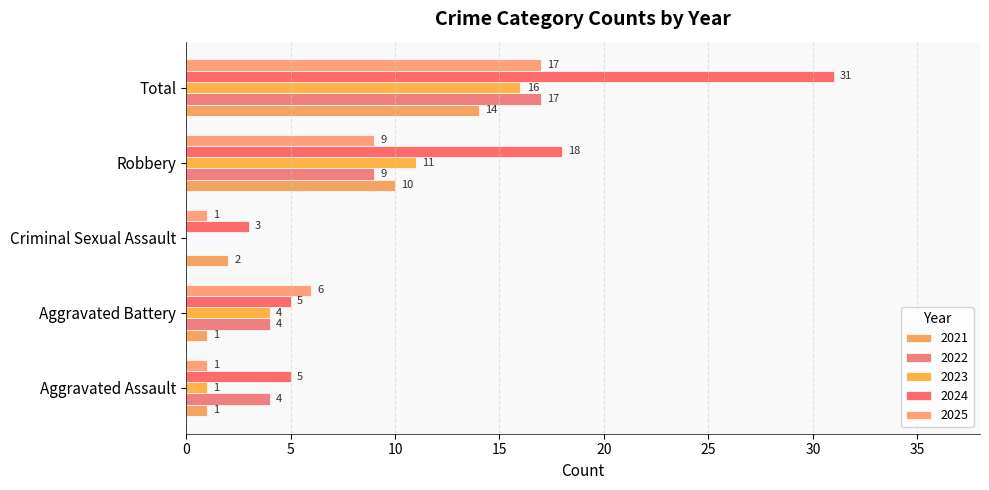

Count the number of categories in the chart.

5